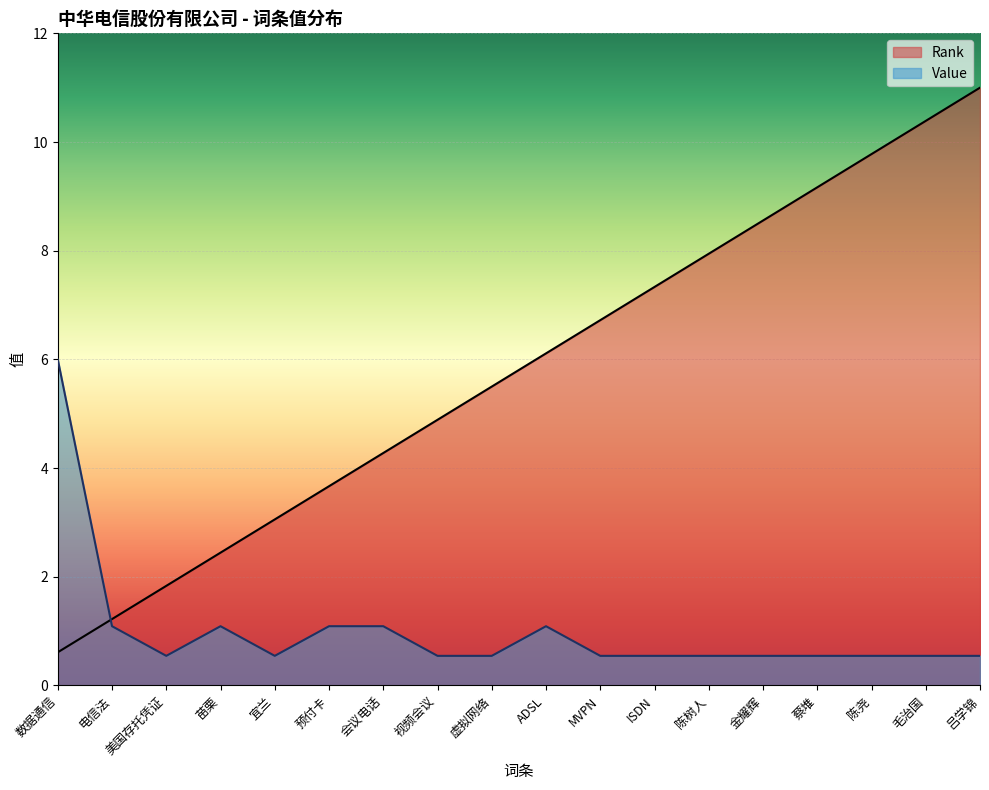

Is it true that Rank equals 1.3 at 宜兰?

False